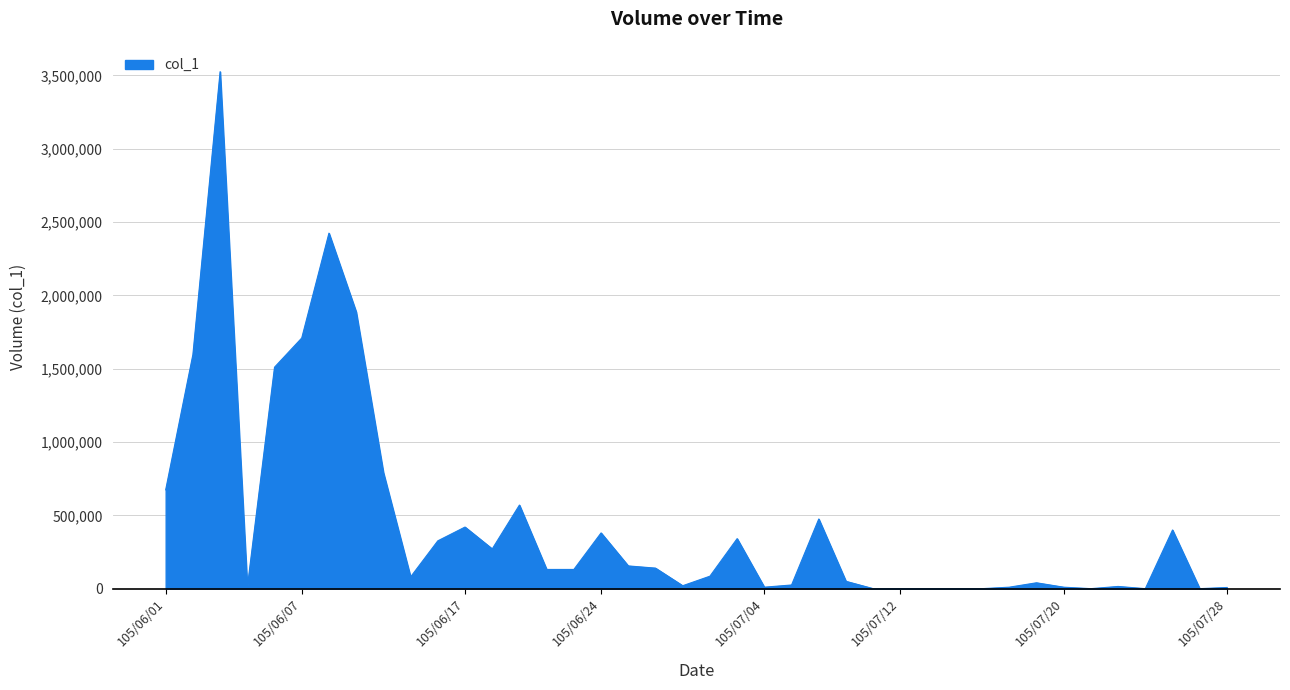

What is the greatest value displayed?

3525000